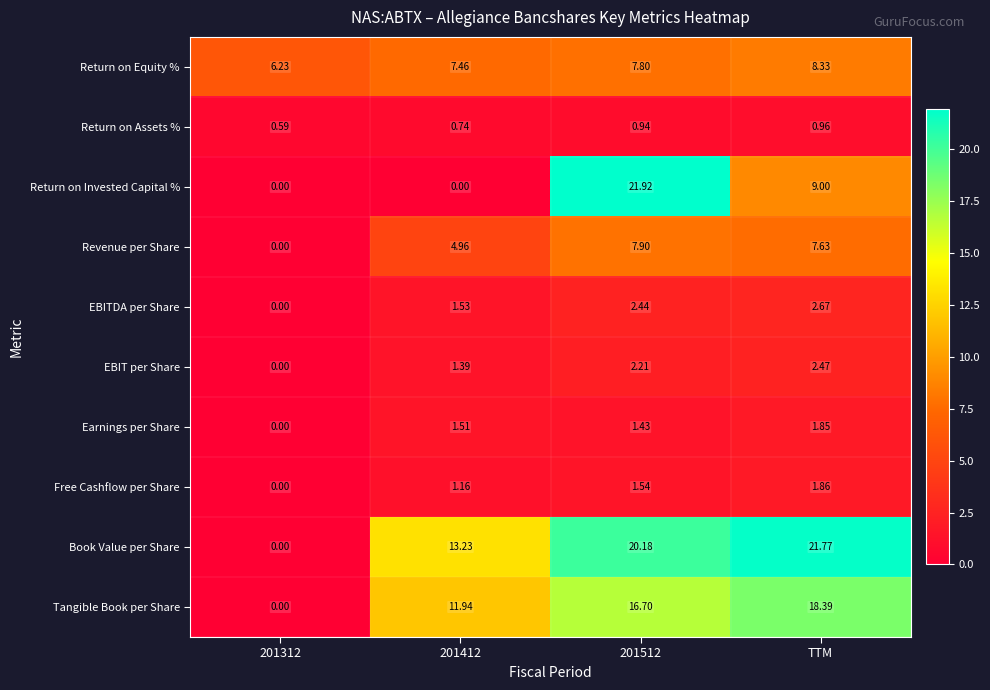

Which category has the highest value in the EBIT per Share series?

TTM